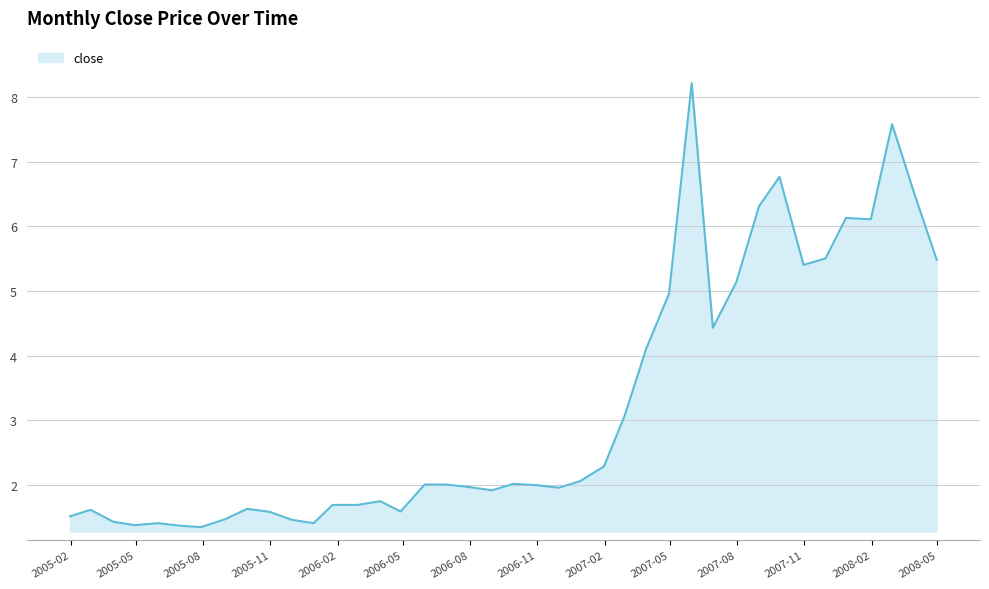

What is the minimum value shown in the chart?

1.3